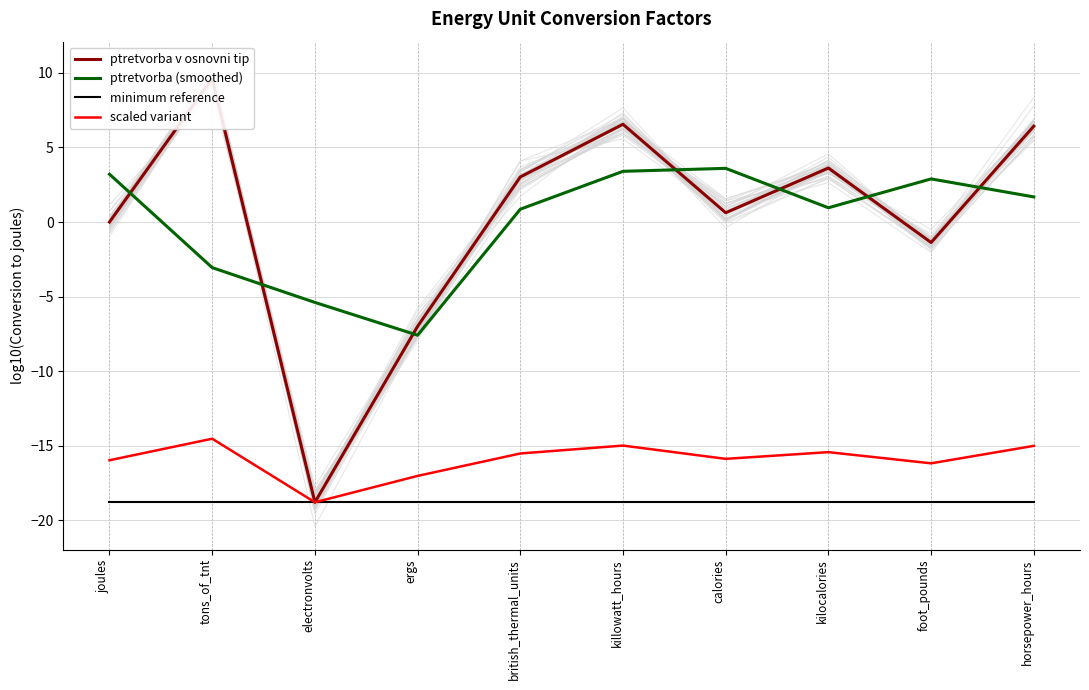

Which category has the highest value across all series?

tons_of_tnt